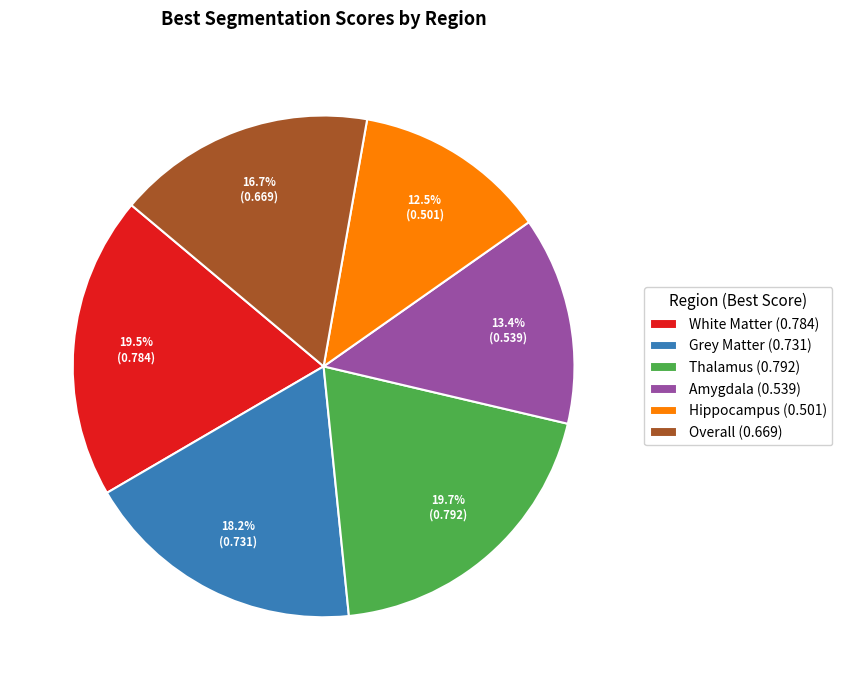

Does any single category account for the majority?

No